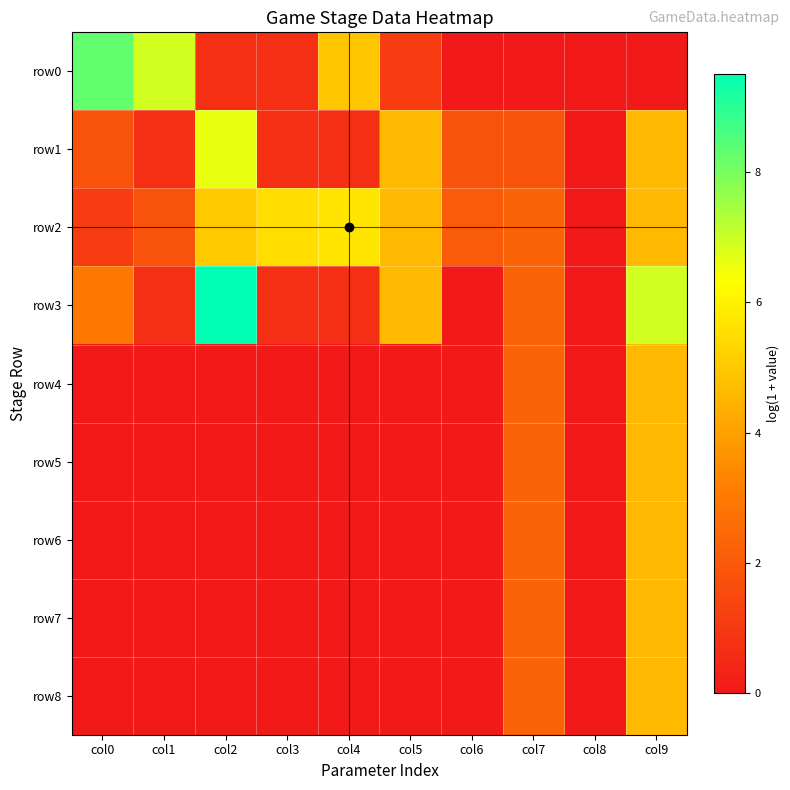

Between col2 and col4, which is larger?

col4